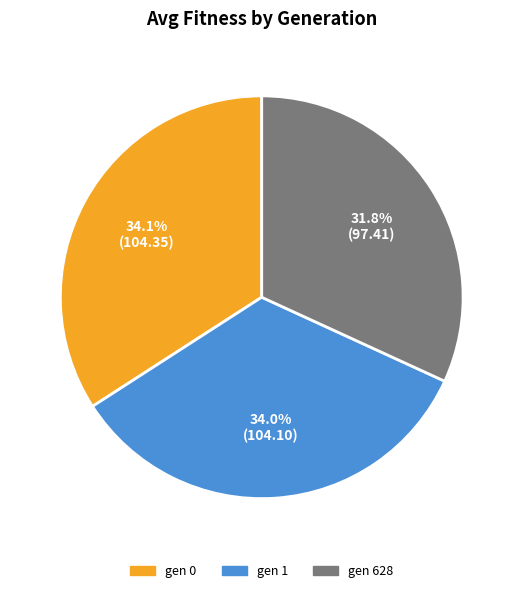

To the nearest percent, what is the average slice percentage?

33%